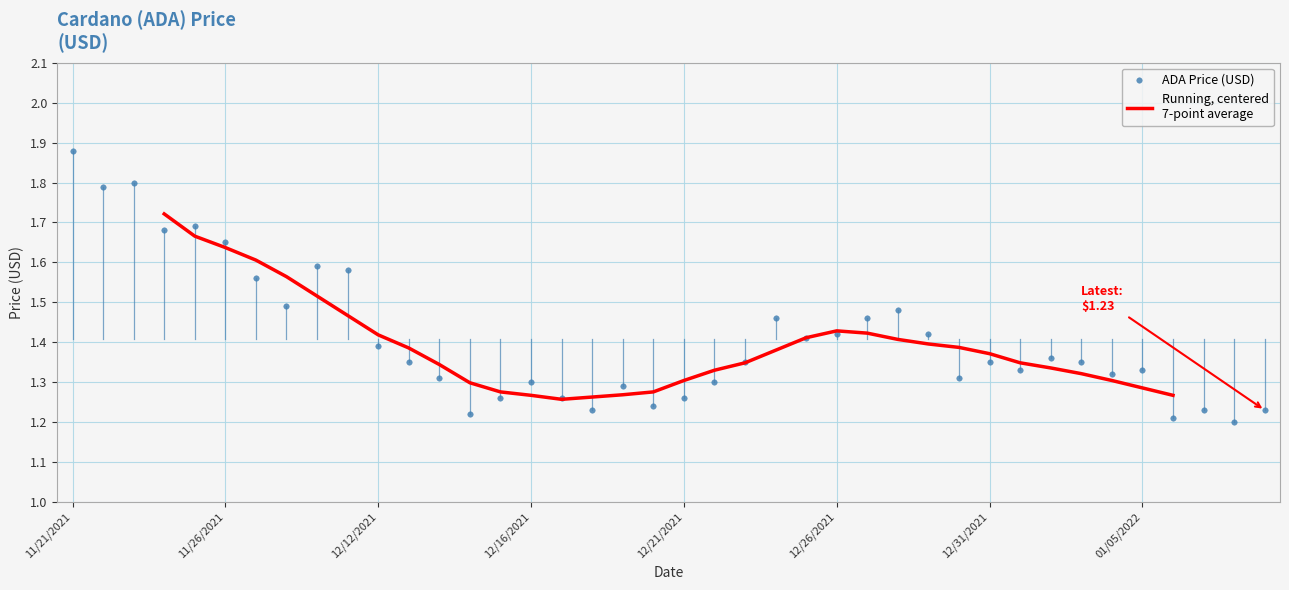

Which series changed the most between 17 and 31?

ADA Price (USD)